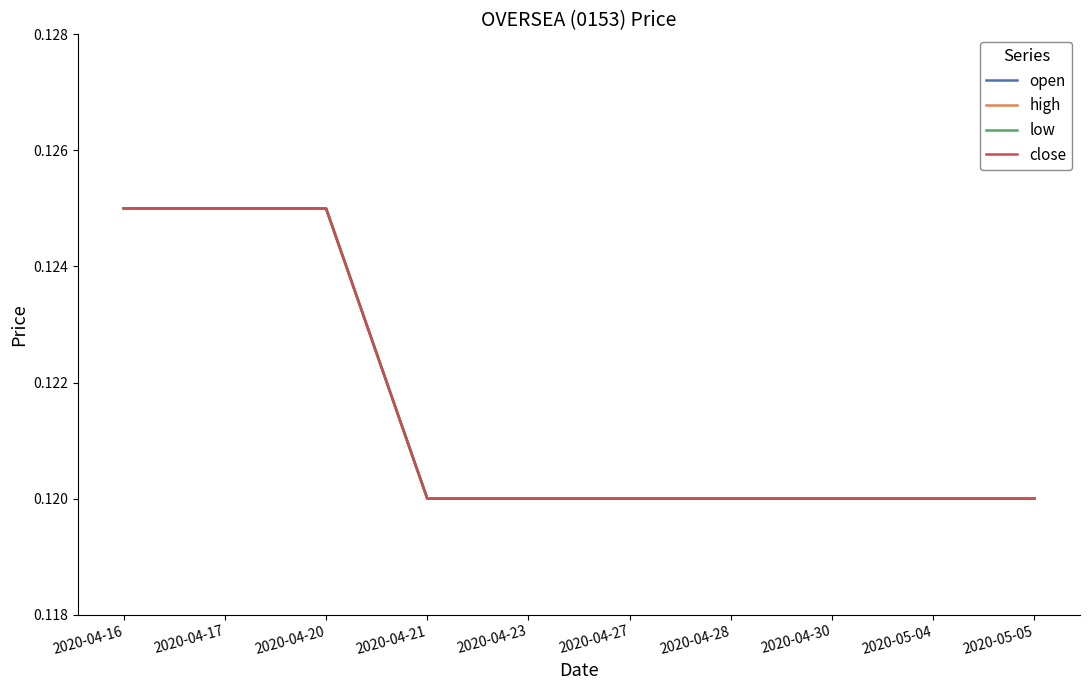

How many lines are shown in the chart?

4